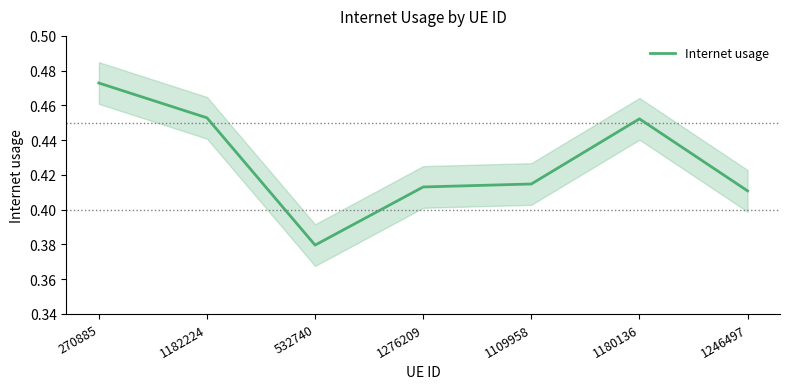

What is the label of the 7th point from the left?

1246497